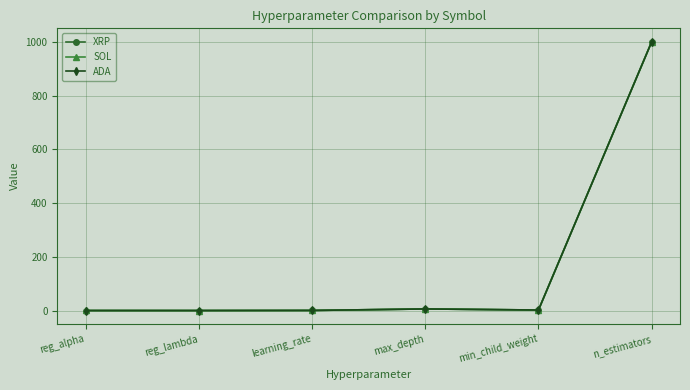

What is the total value across all series at n_estimators?

3000.0